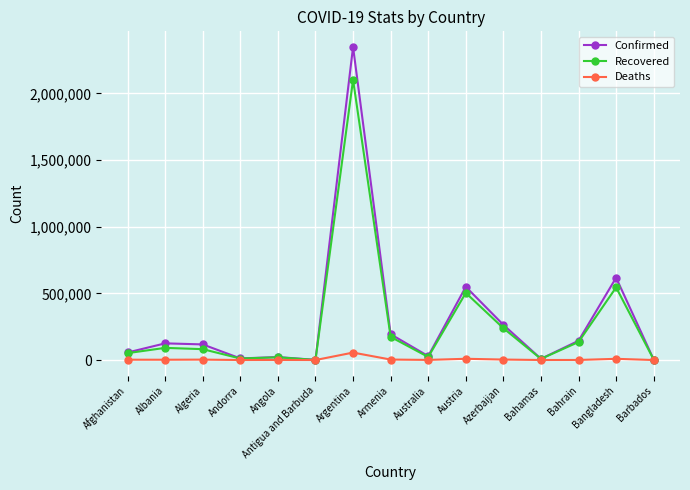

List the series in order of their peak value, lowest first.

Deaths, Recovered, Confirmed